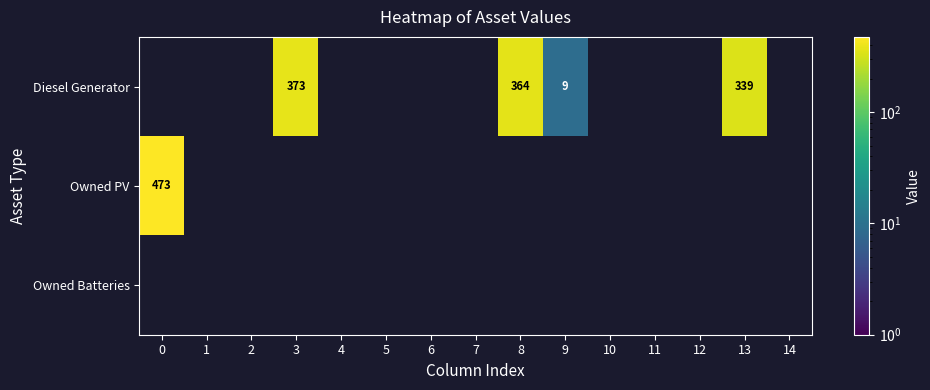

Which category has the lowest value across all series?

9